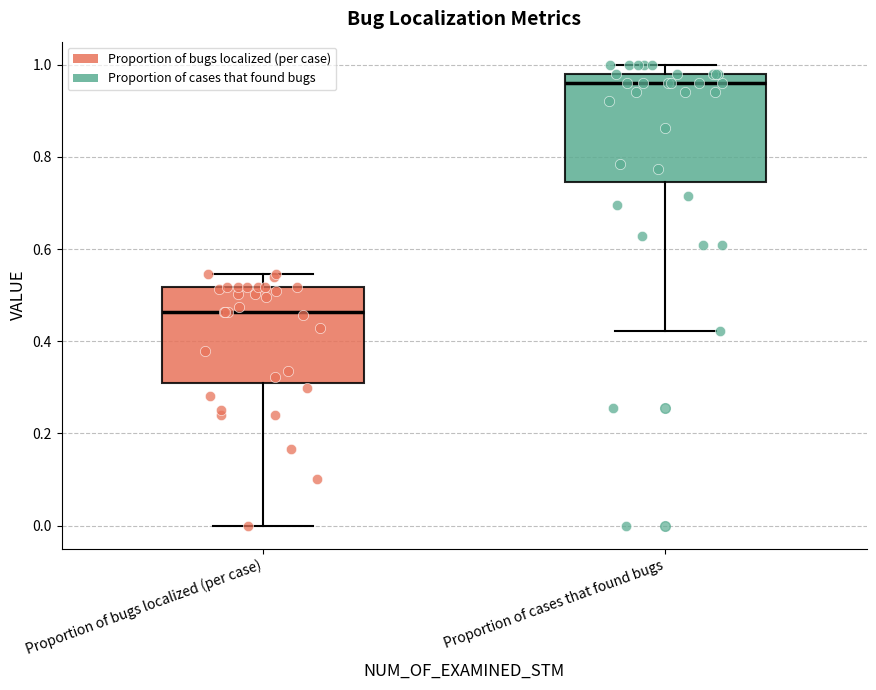

Reading left to right, transcribe this box plot: for each box, give where its median line is, the range the box spans, and where its two whiskers end, as read against the y-axis. The values are not printed on the chart, so give them approximately, as read against the axis.

Proportion of bugs localized (per case): median 0.46, box 0.30 to 0.52, whiskers 0.00 to 0.54
Proportion of cases that found bugs: median 0.96, box 0.74 to 0.98, whiskers 0.42 to 1.00